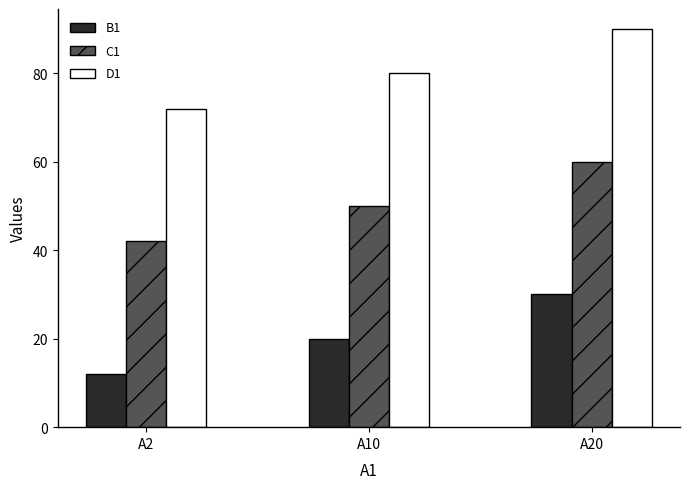

Rank the categories by C1 value from lowest to highest.

A2, A10, A20